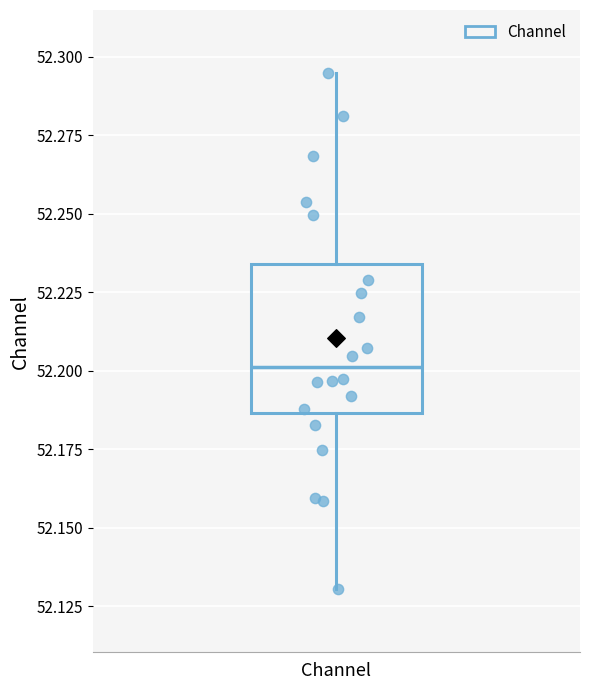

Transcribe this box plot: give where the median line is, the range the box spans, and where the two whiskers end, as read against the y-axis. The values are not printed on the chart, so give them approximately, as read against the axis.

median 52.200, box 52.185 to 52.235, whiskers 52.130 to 52.295